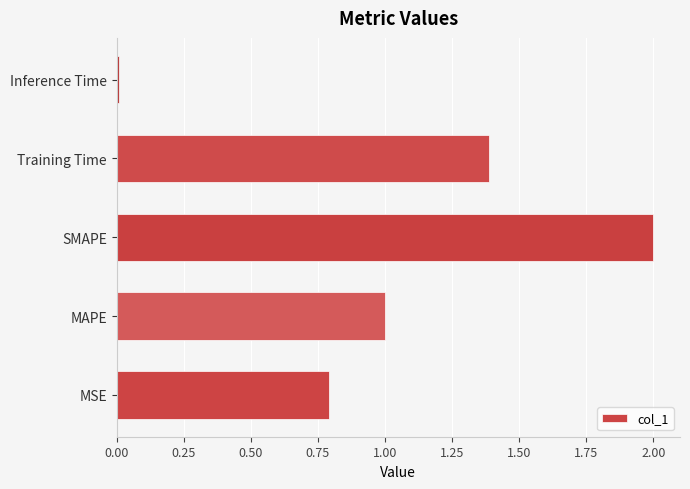

What is the difference between the maximum and minimum values?

2.0